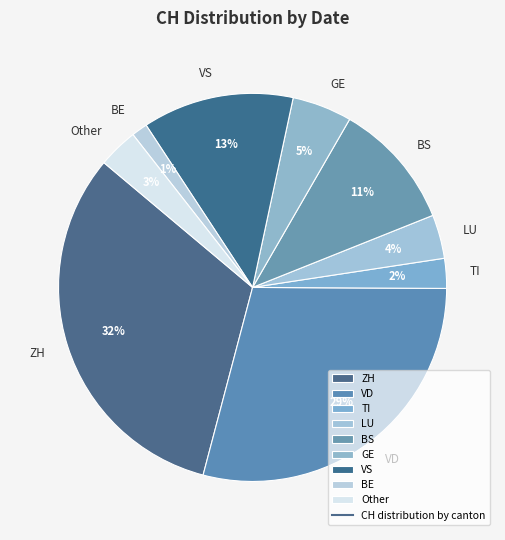

Count the number of slices in the pie.

9